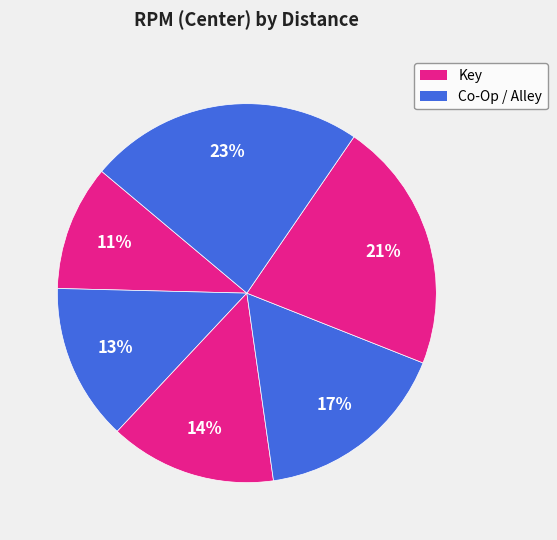

Does any single category account for the majority?

No